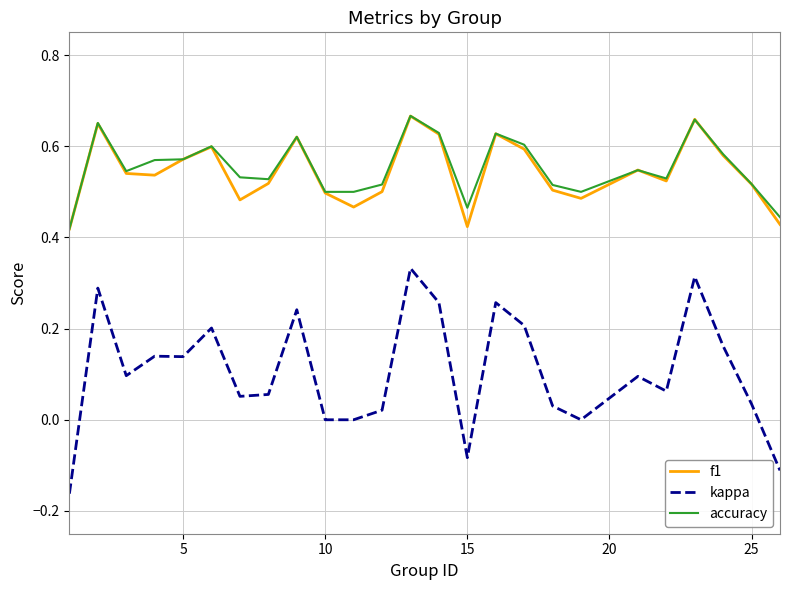

True or false: kappa and accuracy cross at least once.

False